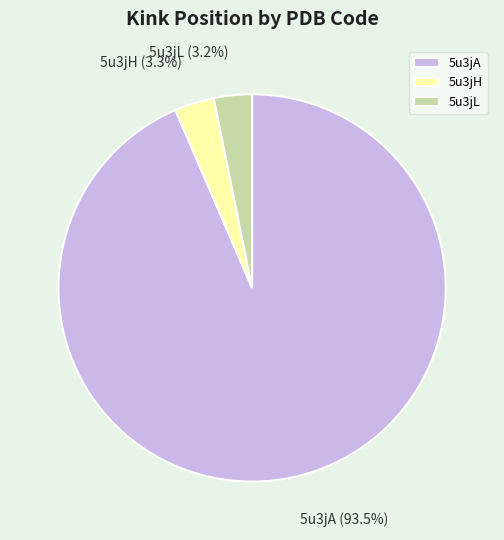

Does any single category account for the majority?

Yes